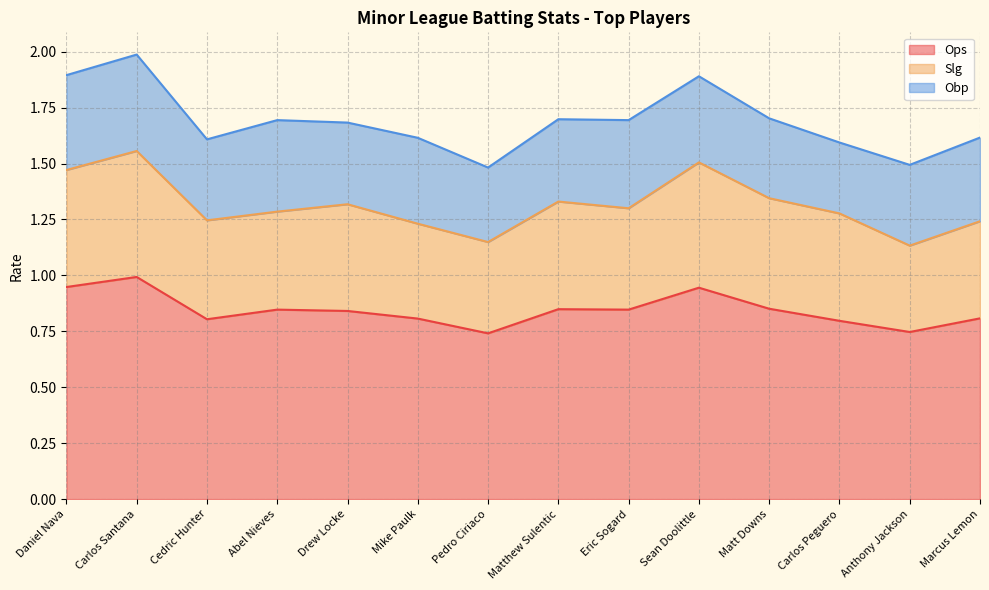

At which label is Obp closest to 0?

Carlos Peguero